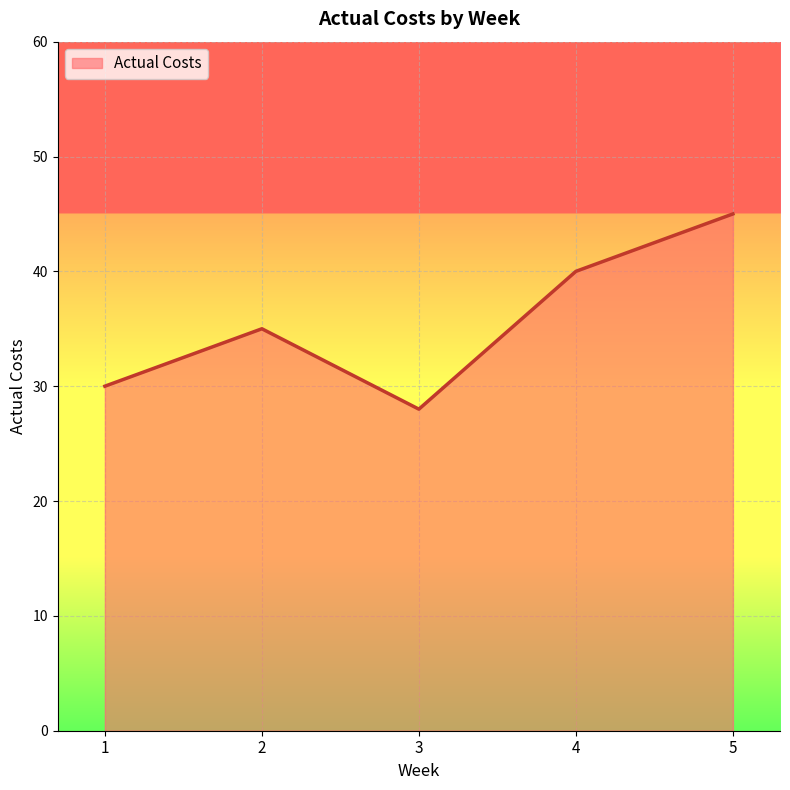

What is the average value?

36